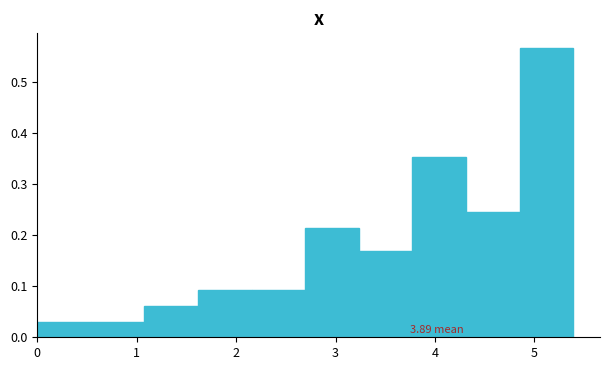

Which range on the x-axis has the tallest bar?

4.9 to 5.4